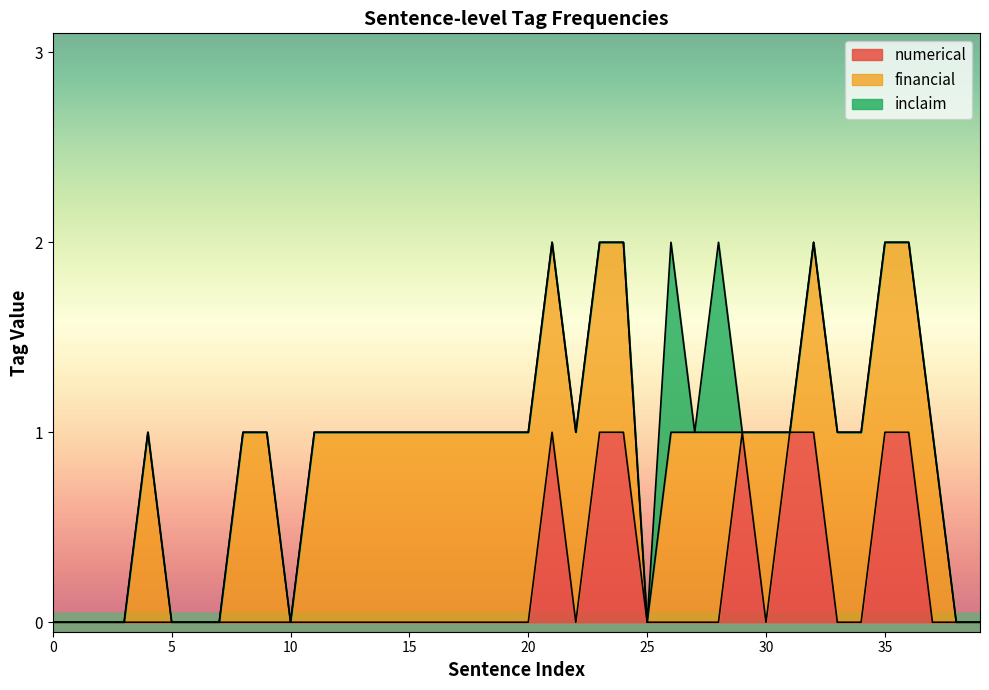

Rank the series by their average value, from lowest to highest.

inclaim, numerical, financial